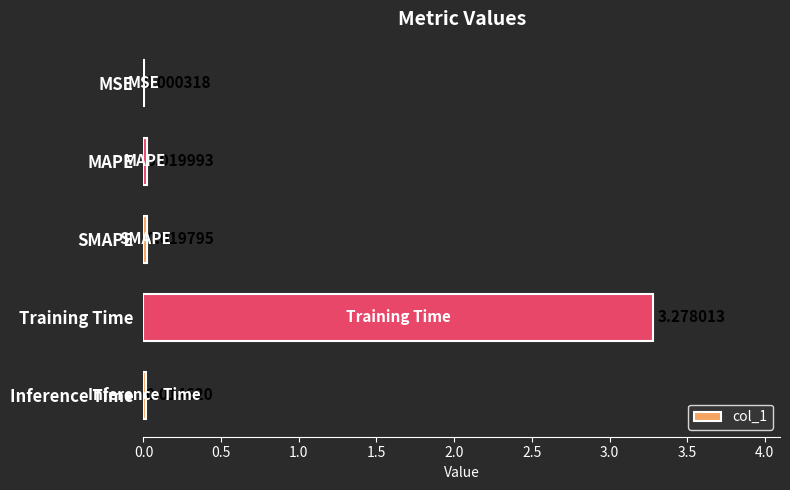

Where is the data nearest to the value 1?

MAPE